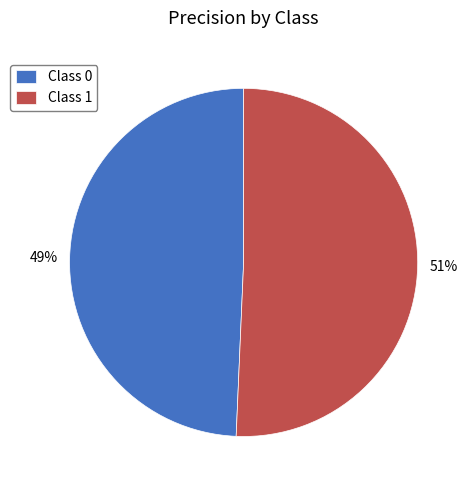

To the nearest percent, what is the average slice percentage?

50%